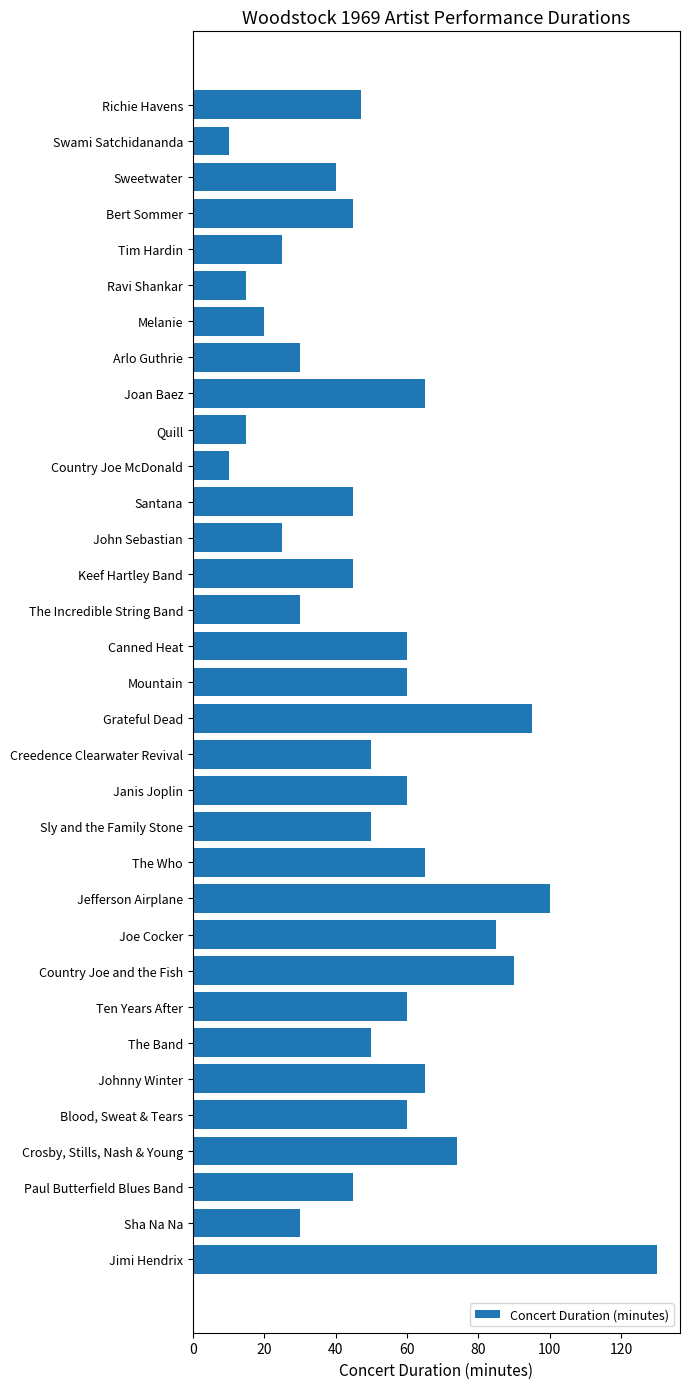

Between Sweetwater and Sly and the Family Stone, which is larger?

Sly and the Family Stone